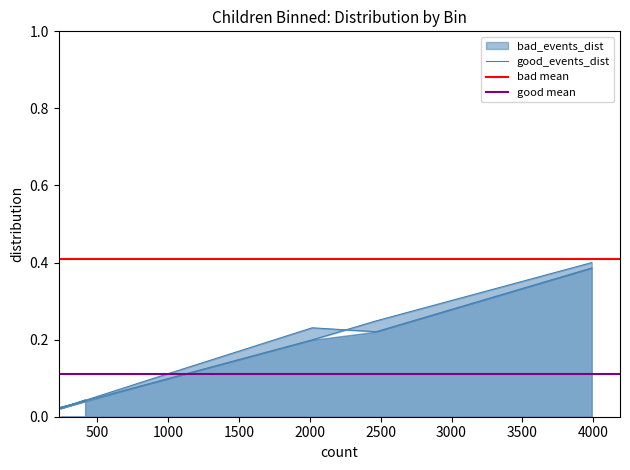

True or false: bad_events_dist has a value of 0.0 at (5.0, 7.0].

False